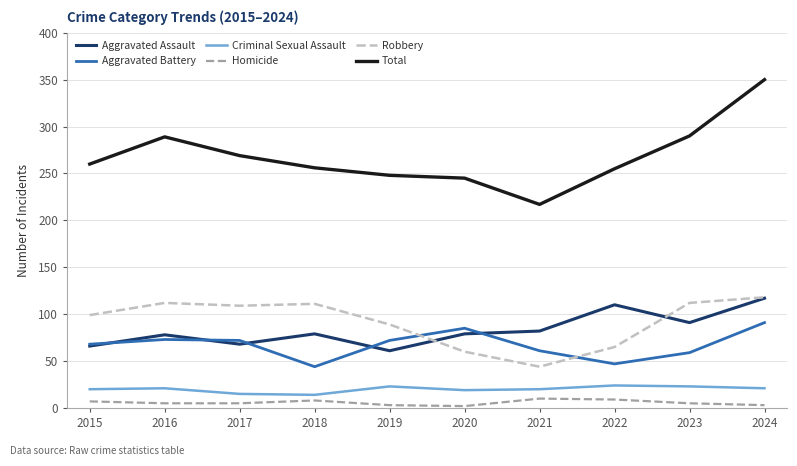

What are all the series names shown in the legend?

Aggravated Assault, Aggravated Battery, Criminal Sexual Assault, Homicide, Robbery, Total